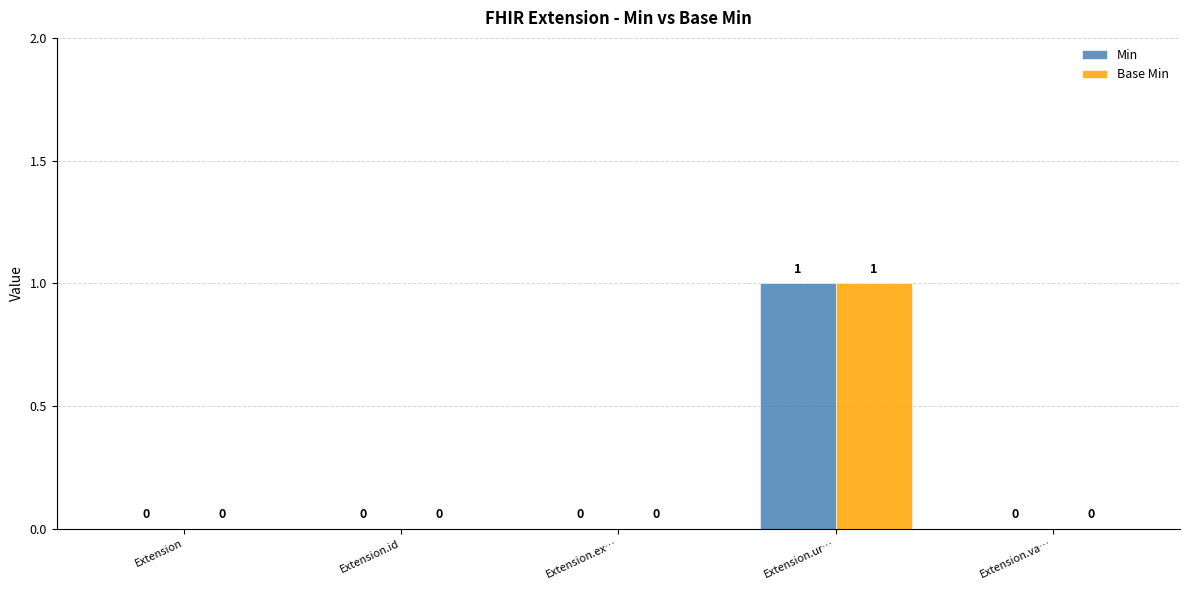

At which category is the sum across all series the highest?

Extension.ur…